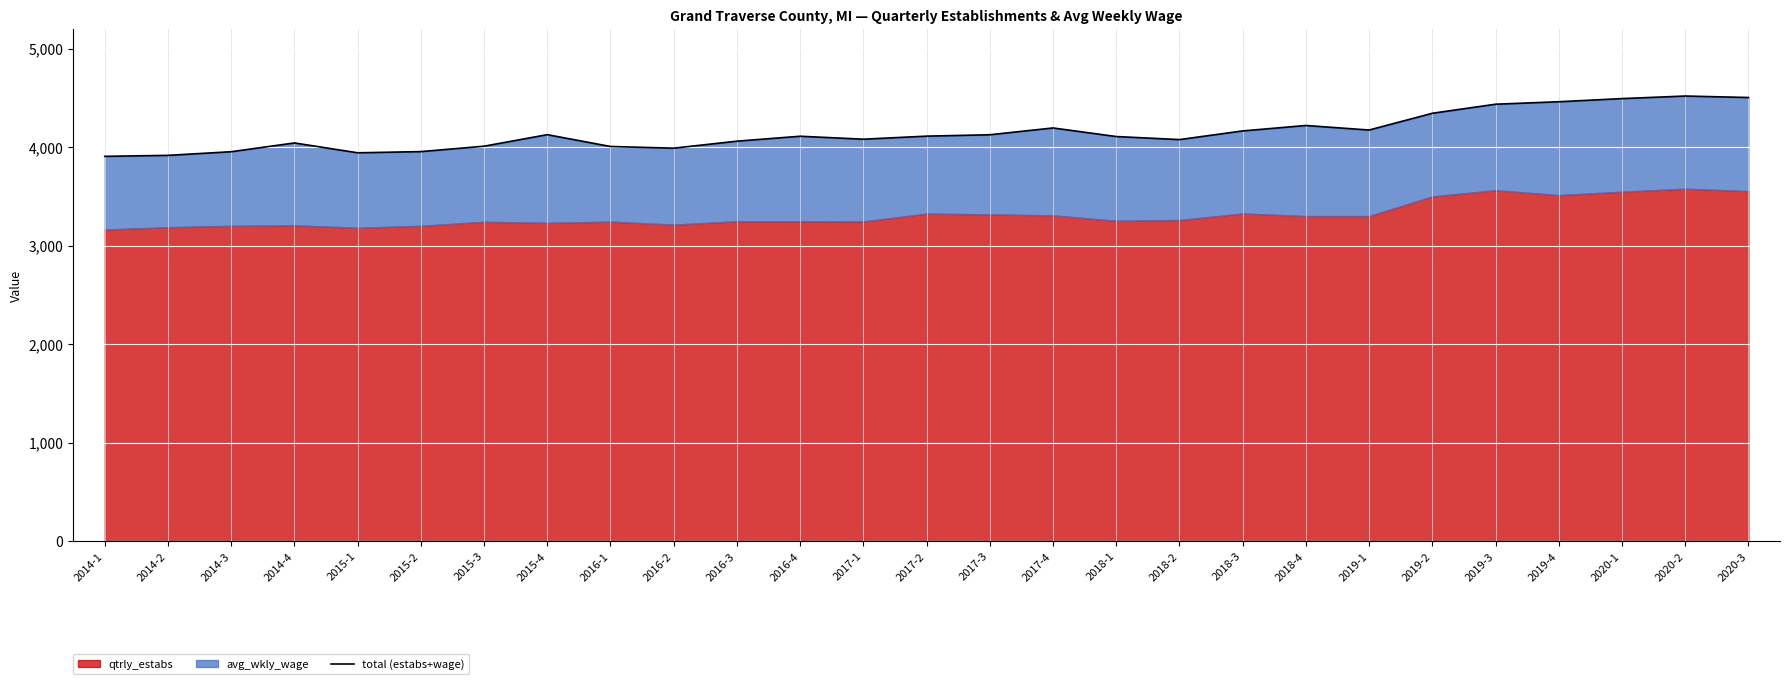

What position from the right is 2017-2?

14